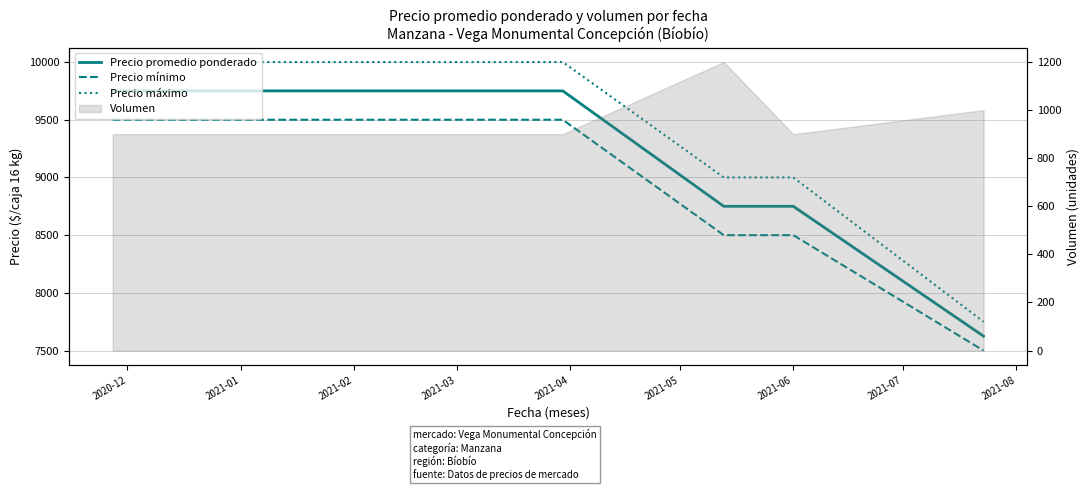

How many lines are shown in the chart?

3